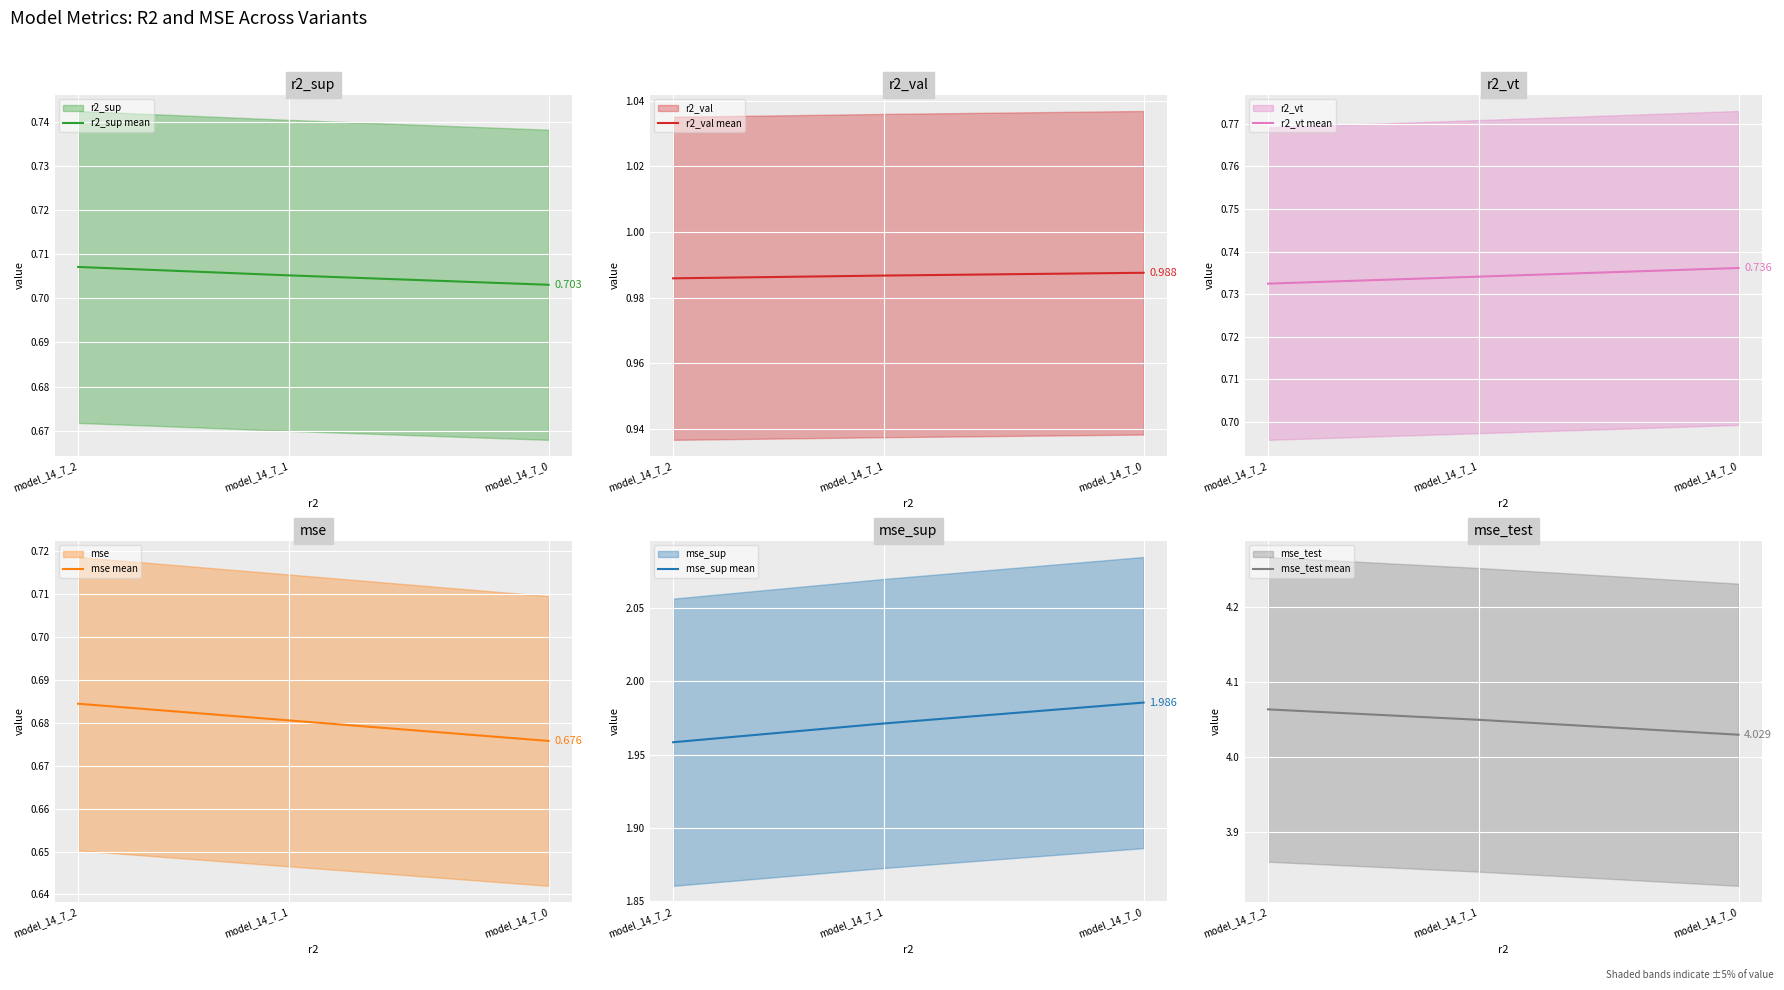

What are all the series names shown in the legend?

r2_sup mean, r2_val mean, r2_vt mean, mse mean, mse_sup mean, mse_test mean